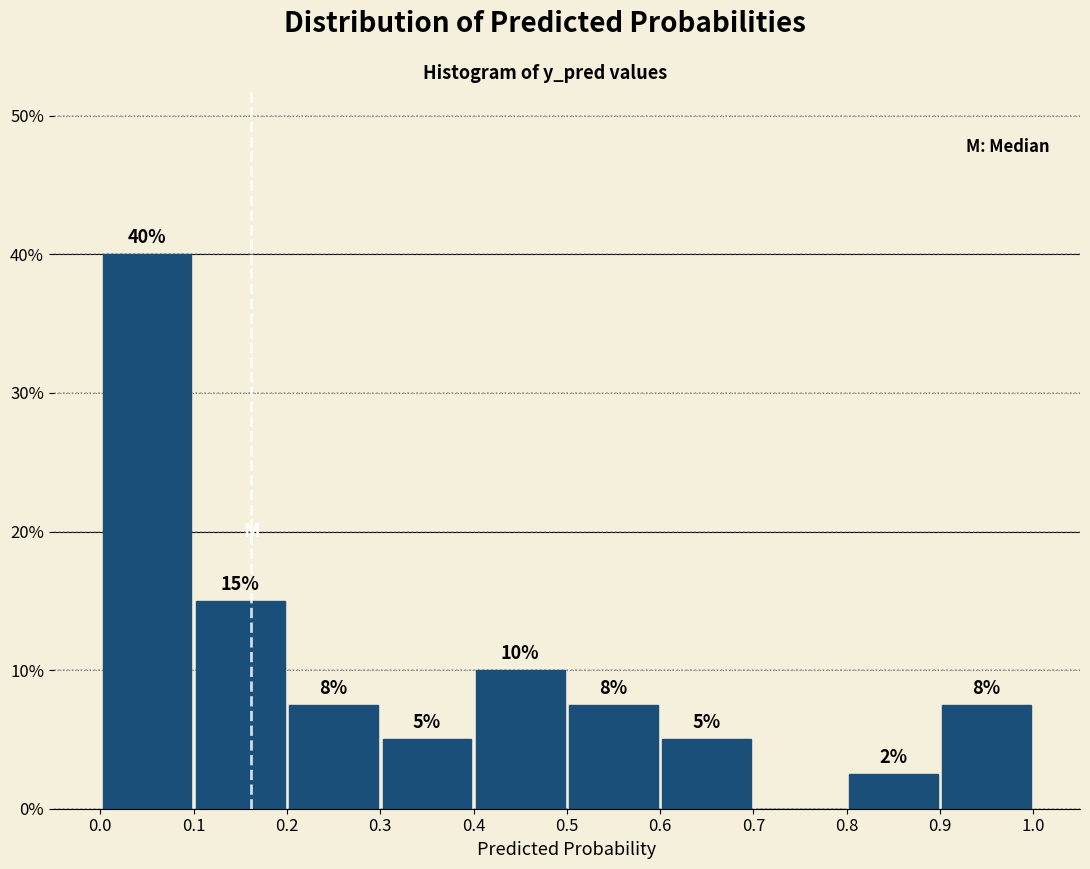

Which range on the x-axis has the tallest bar?

0.0 to 0.1